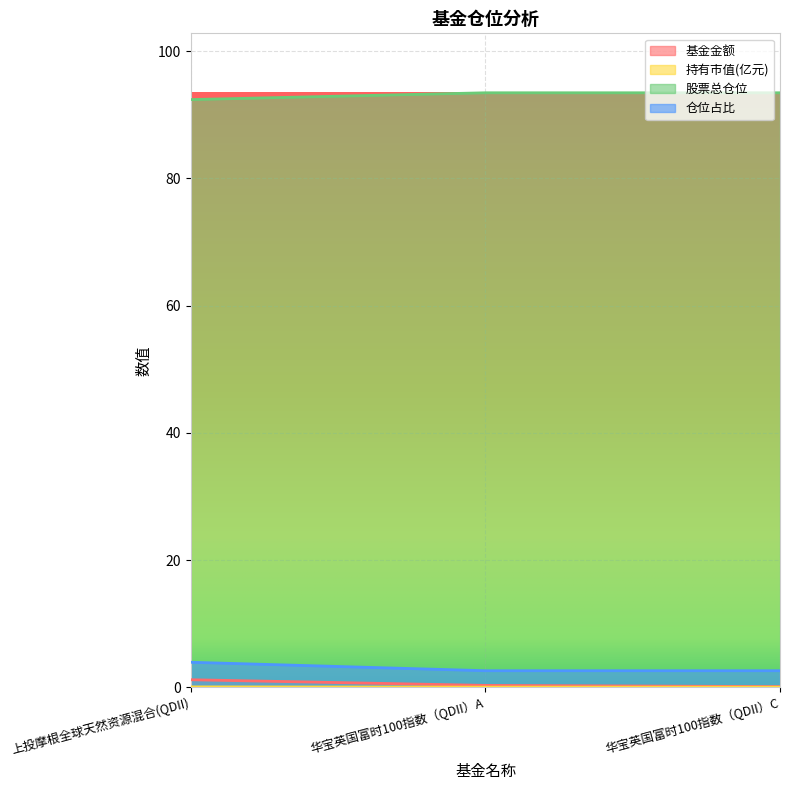

What is the label of the 2nd point from the left?

华宝英国富时100指数（QDII）A